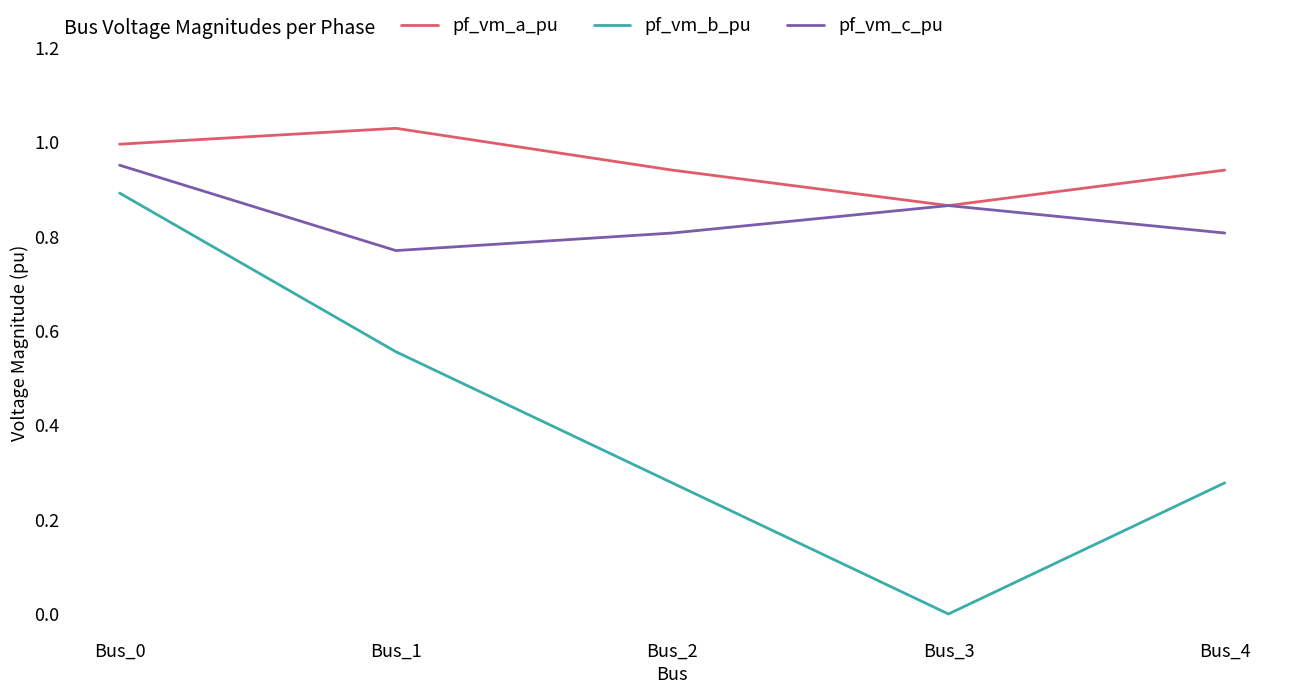

At which category is the sum across all series the highest?

Bus_0